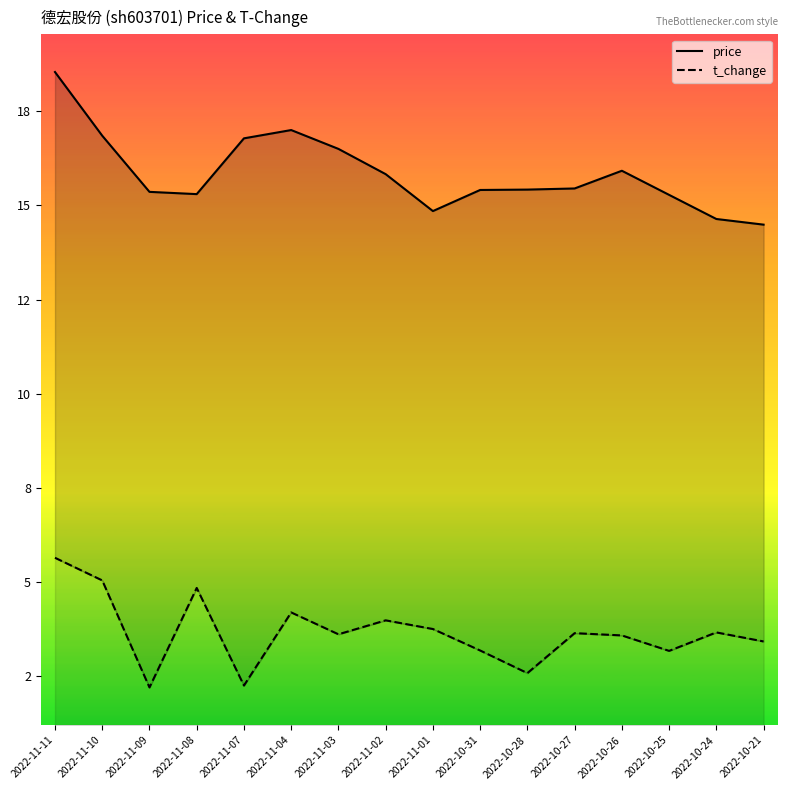

How many values in the t_change series exceed 3?

13